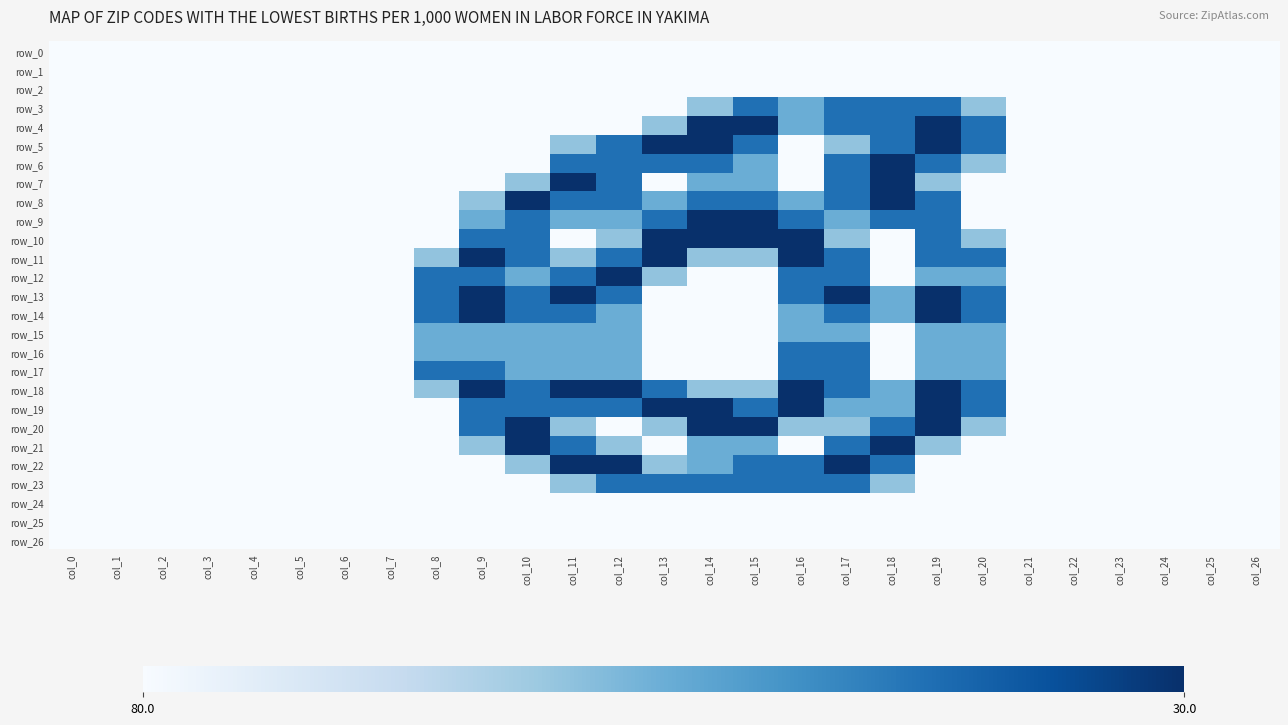

What is the maximum value for row_19?

2.0